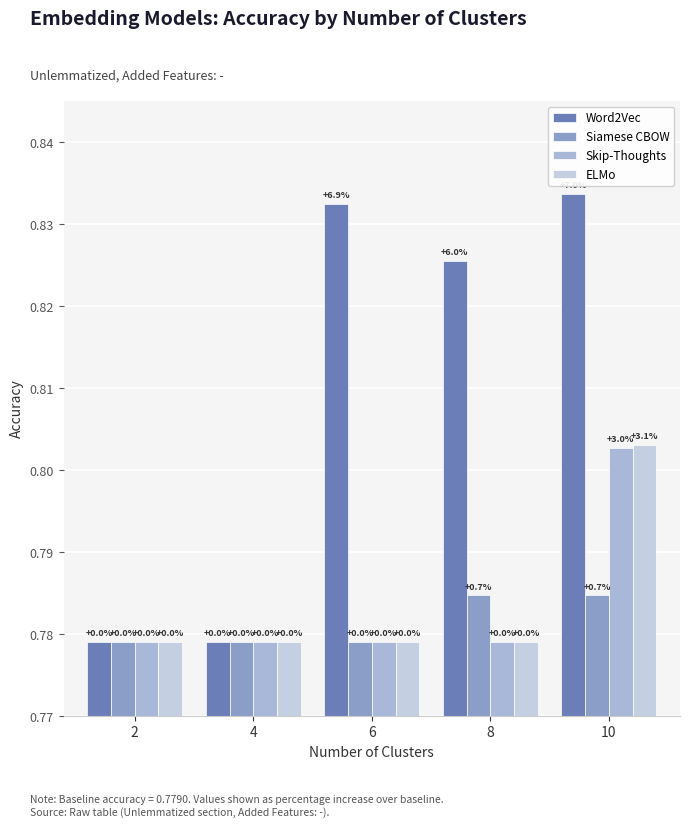

How many groups of bars are there?

5